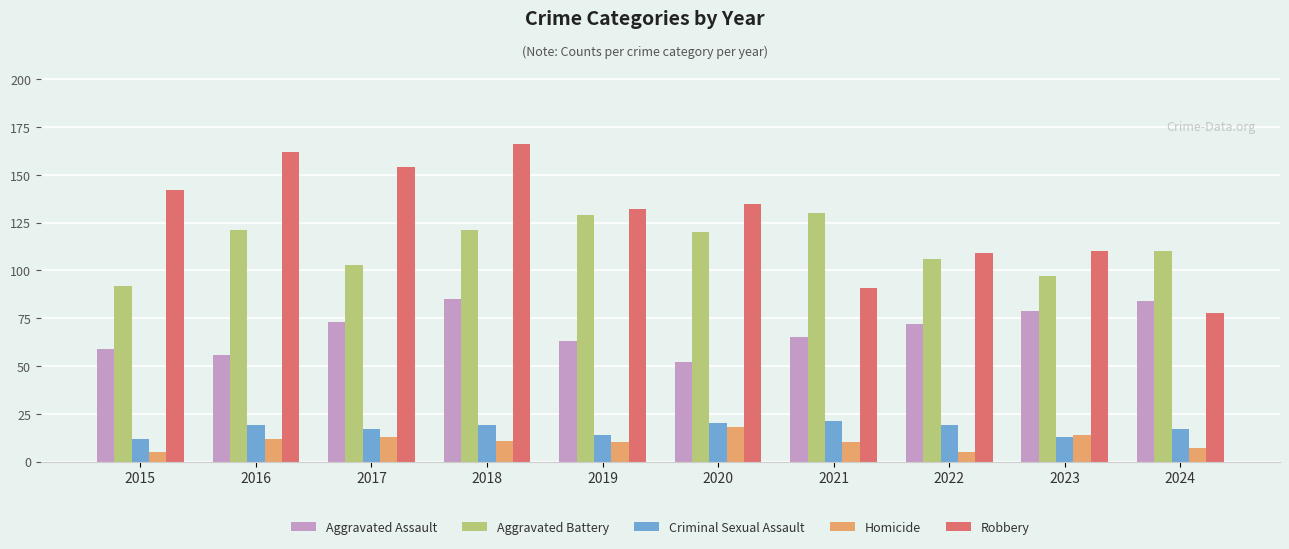

What is the total value across all series at 2020?

345